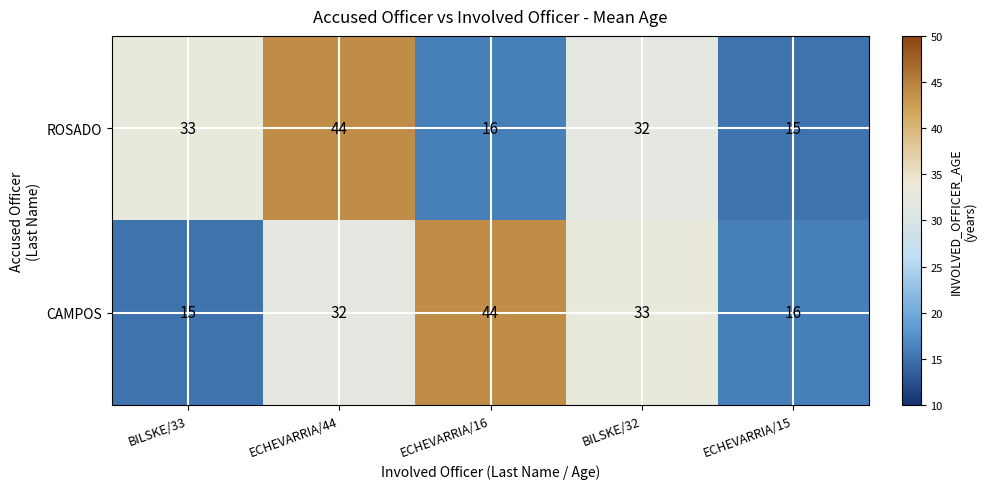

Is the value of CAMPOS at ECHEVARRIA/16 greater than the value of ROSADO at ECHEVARRIA/15?

Yes